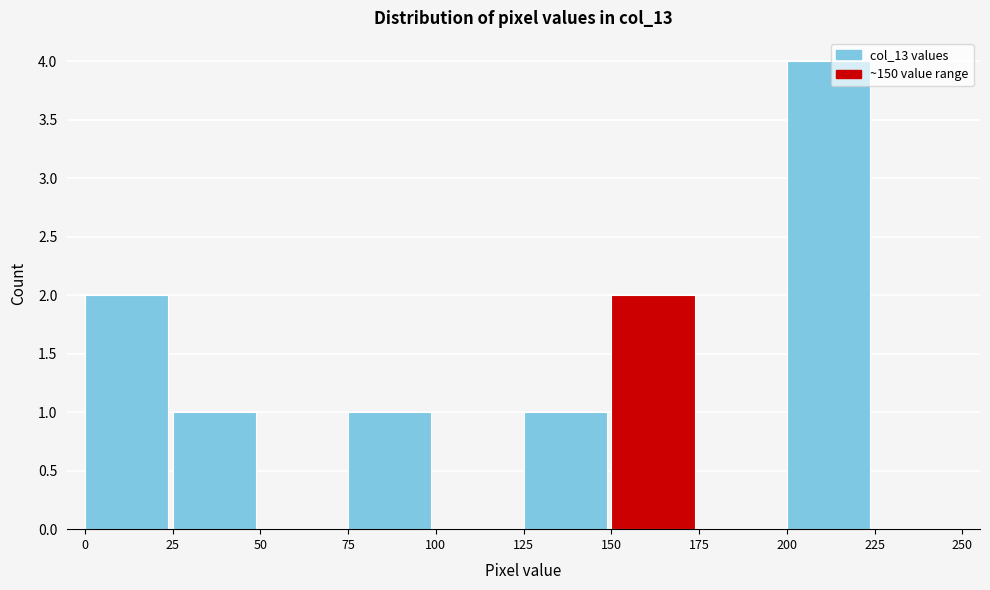

Reading left to right, transcribe this chart: for each bar, give the range it covers on the x-axis and its height. The values are not printed on the chart, so give them approximately, as read against the axis.

0 to 25: 2
25 to 50: 1
50 to 75: 0
75 to 100: 1
100 to 125: 0
125 to 150: 1
150 to 175: 2
175 to 200: 0
200 to 225: 4
225 to 250: 0